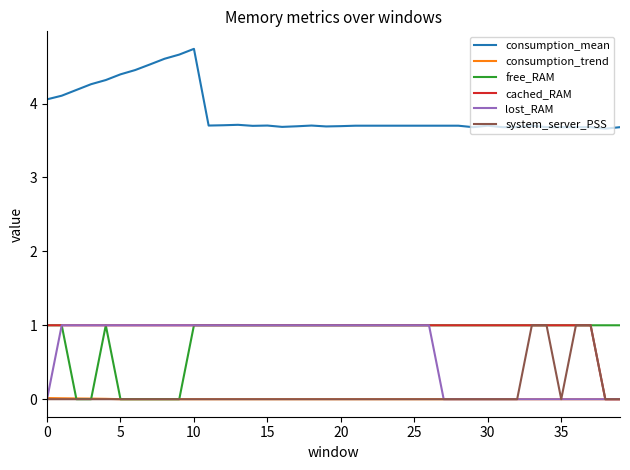

True or false: consumption_mean and cached_RAM intersect in this chart.

False